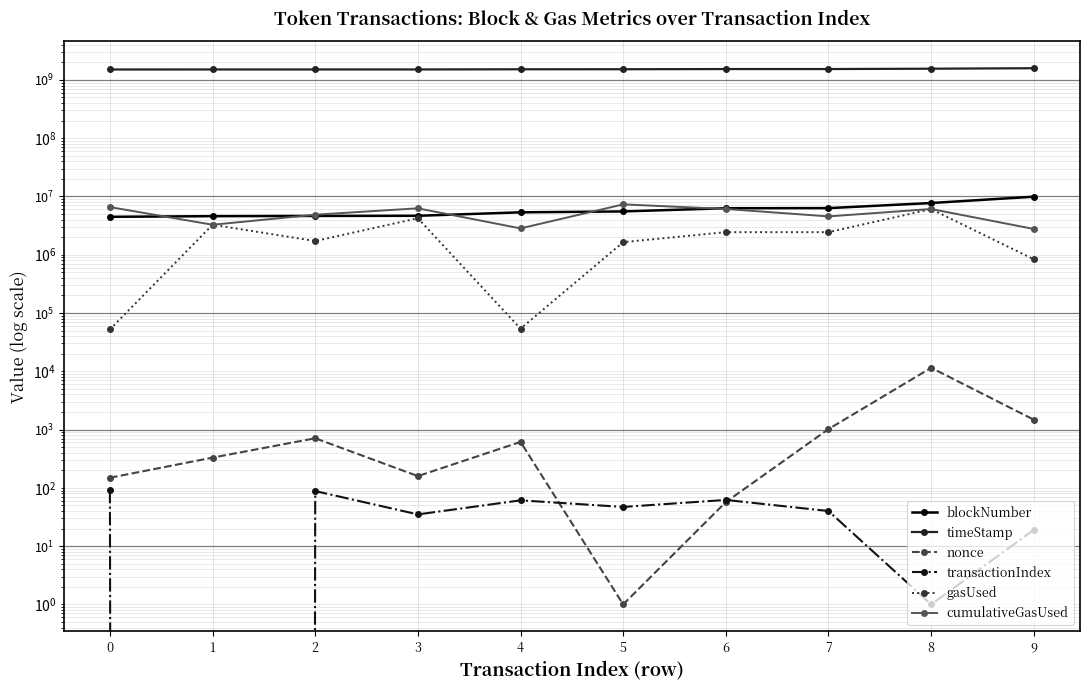

At which category does the chart reach its peak across all series?

9